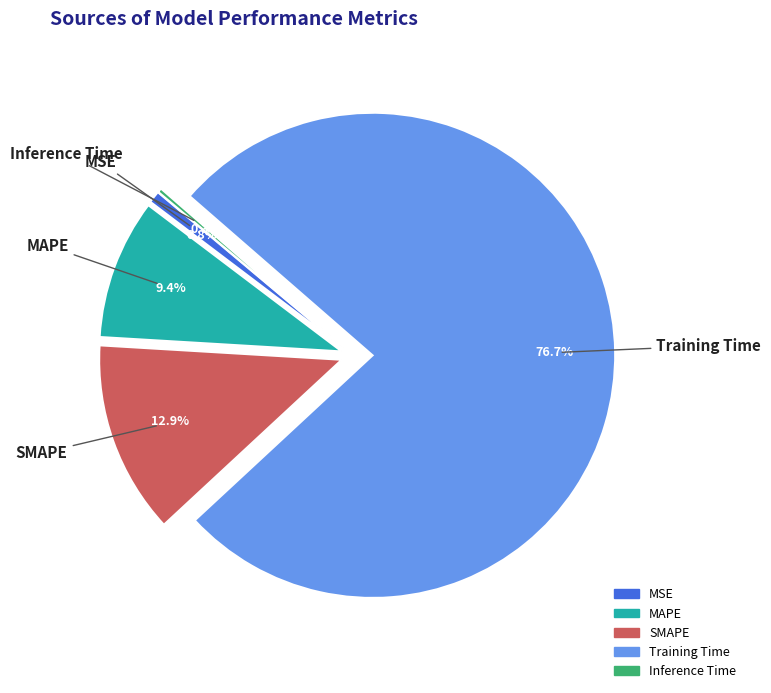

Does SMAPE represent more than half of the total?

No